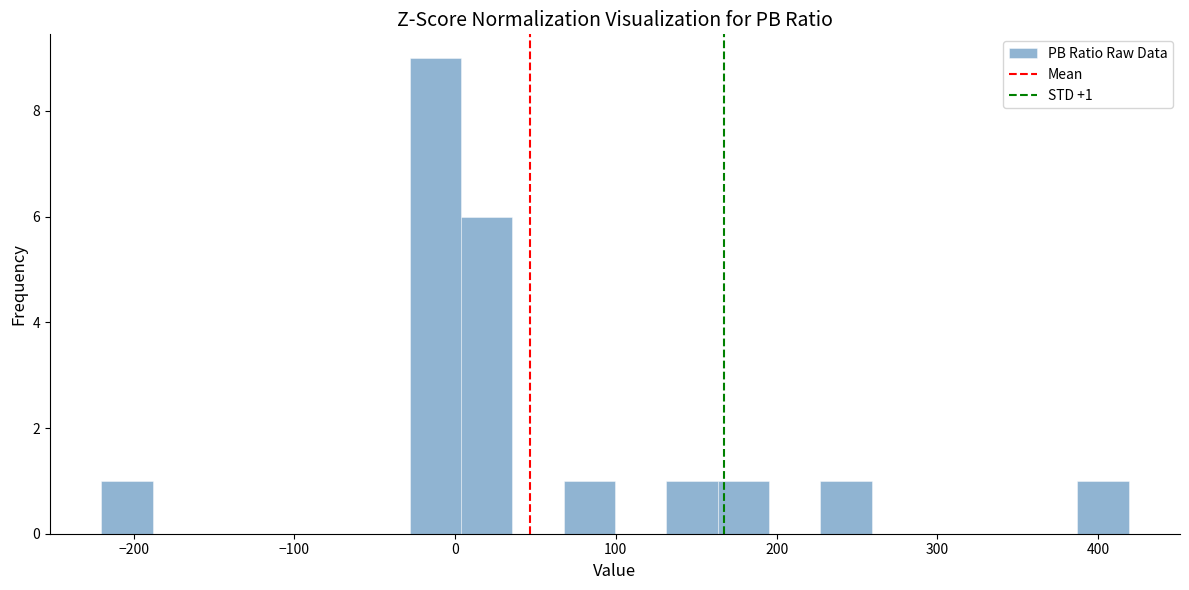

Read against the x-axis, roughly where is the centre of the tallest bar?

-10